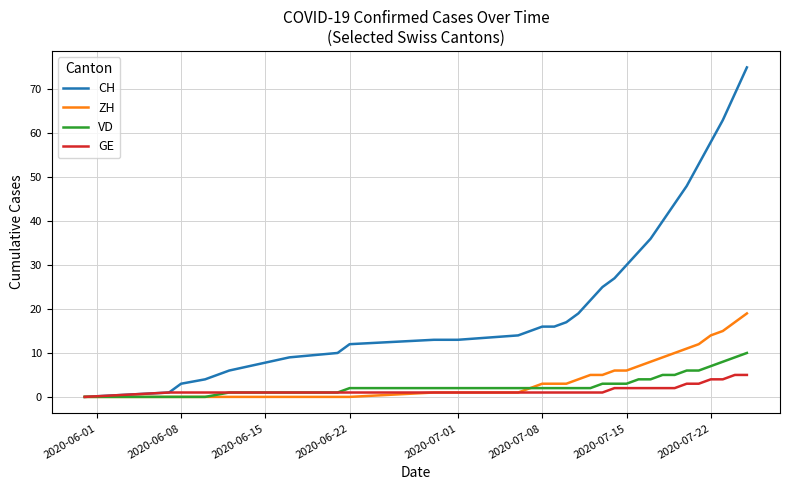

What is the highest value of the CH series?

75